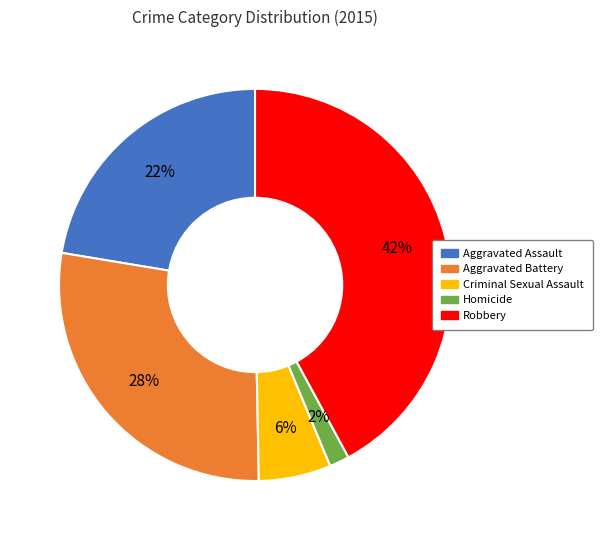

Is Homicide the majority of the pie?

No